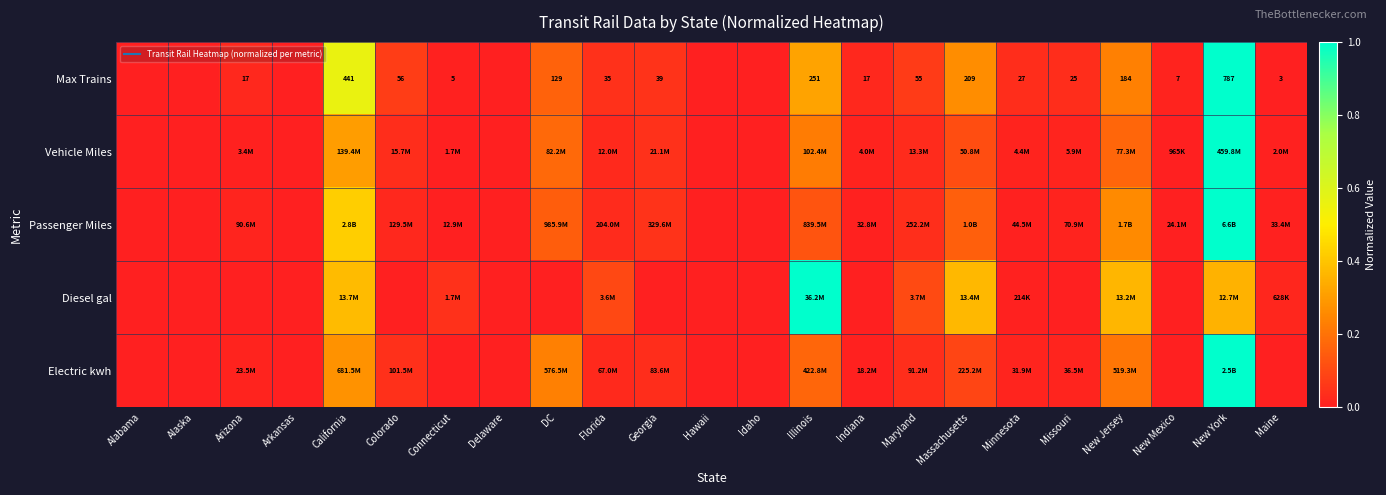

Rank the categories by Passenger Miles value from highest to lowest.

New York, California, New Jersey, Massachusetts, DC, Illinois, Georgia, Maryland, Florida, Colorado, Arizona, Missouri, Minnesota, Maine, Indiana, New Mexico, Connecticut, Alabama, Alaska, Arkansas, Delaware, Hawaii, Idaho